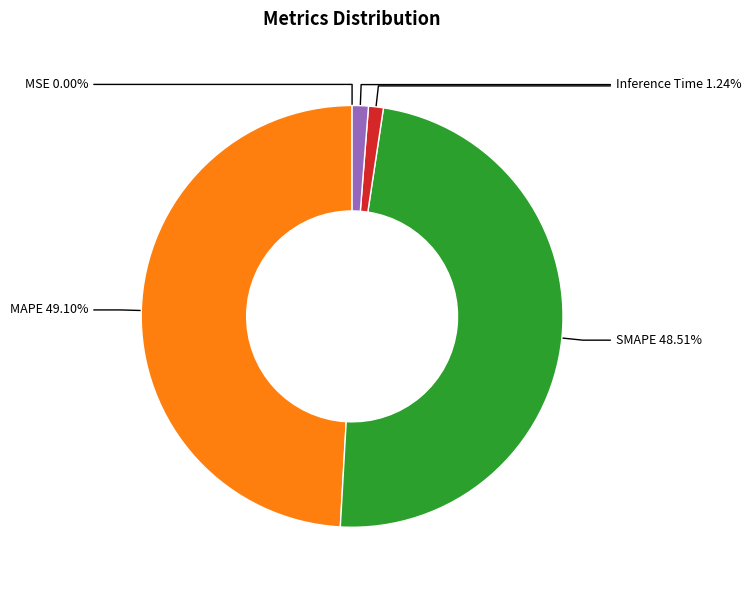

To the nearest percent, what percentage of the pie is Inference Time?

1%